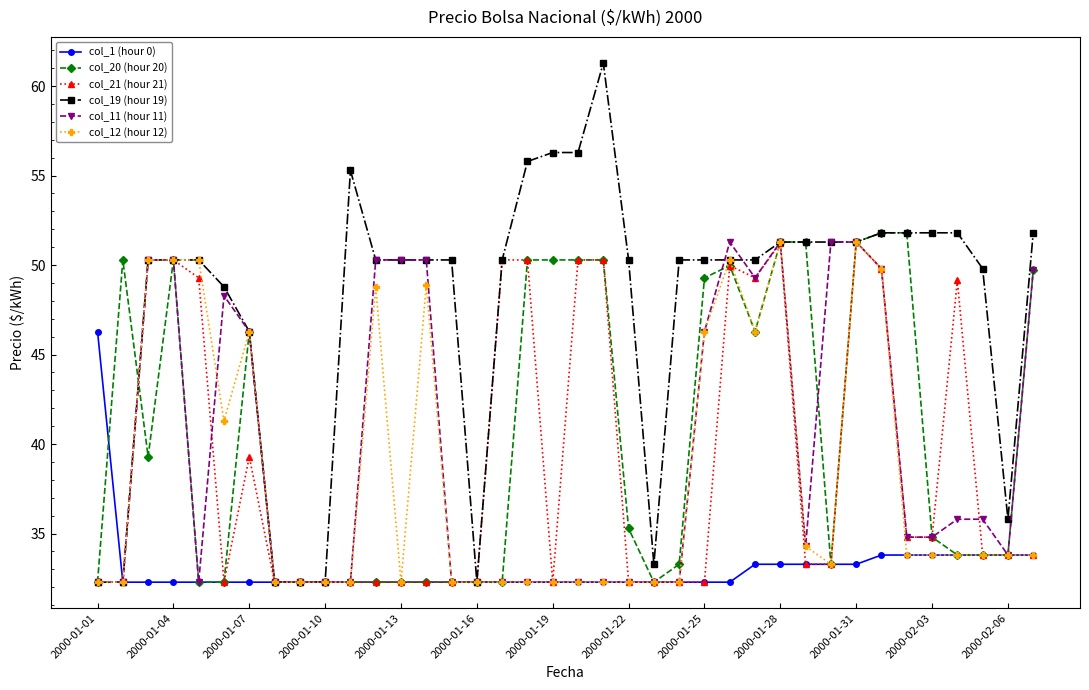

What is the value of the col_21 (hour 21) point at the 24th from the left?

32.3